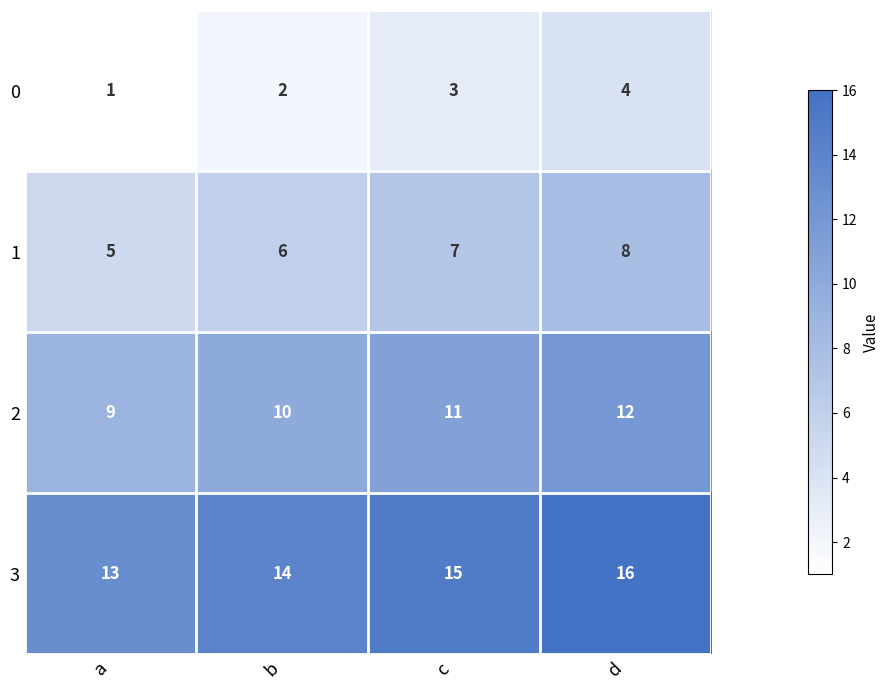

Reading left to right, what are all the values shown in this chart?

0: 1	2	3	4
1: 5	6	7	8
2: 9	10	11	12
3: 13	14	15	16